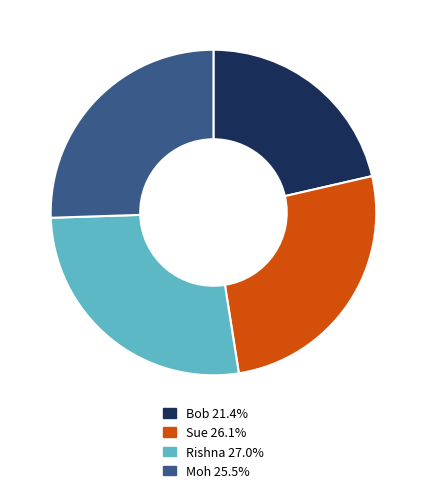

Which category has the smallest portion of the pie?

Bob